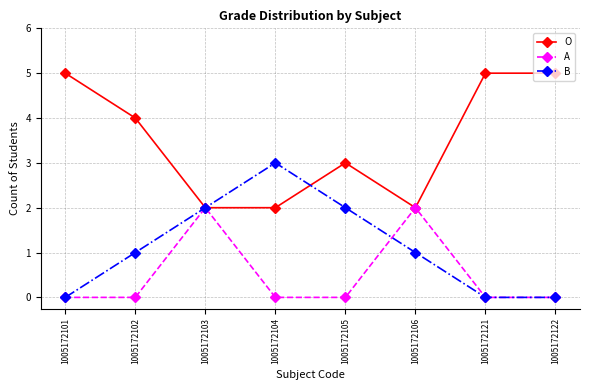

What is the difference between the second highest and second lowest values in the A series?

2